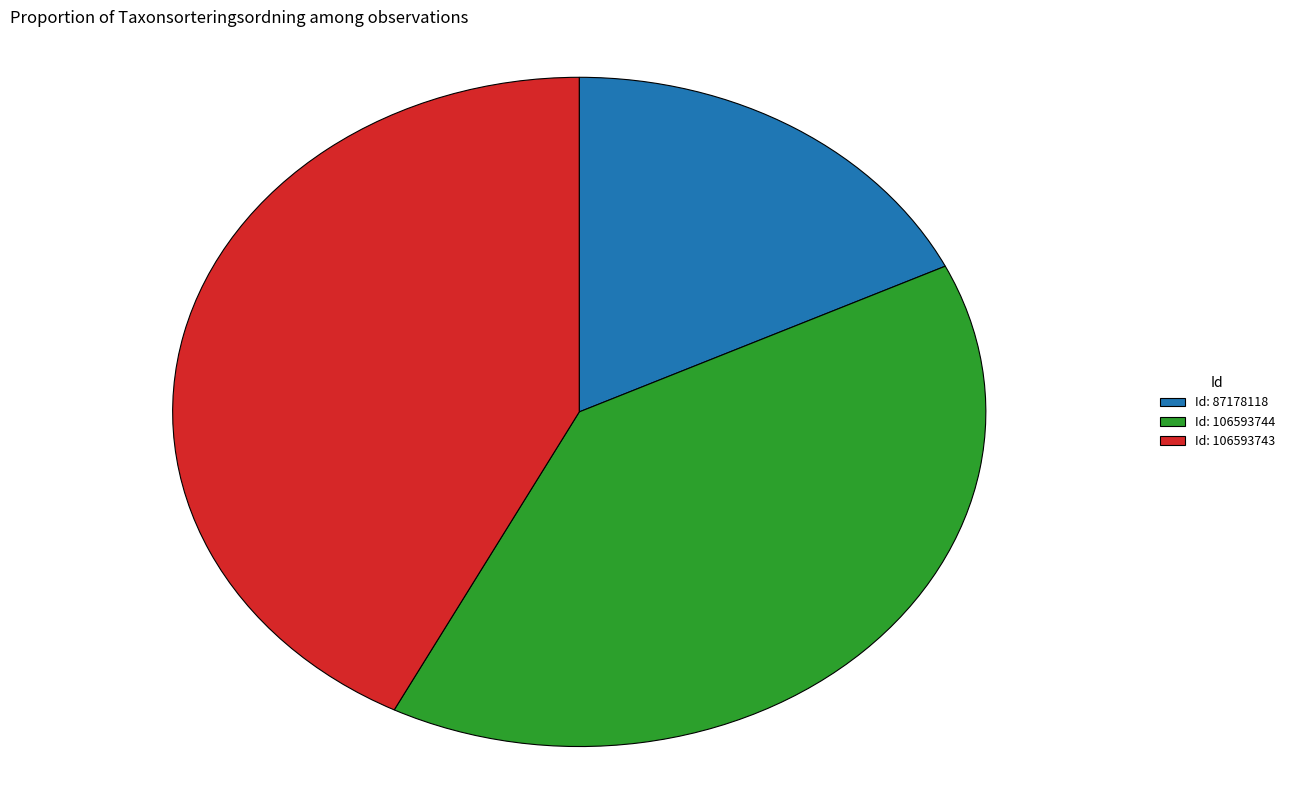

Combined, do Id: 87178118 and Id: 106593743 account for over 50%?

Yes